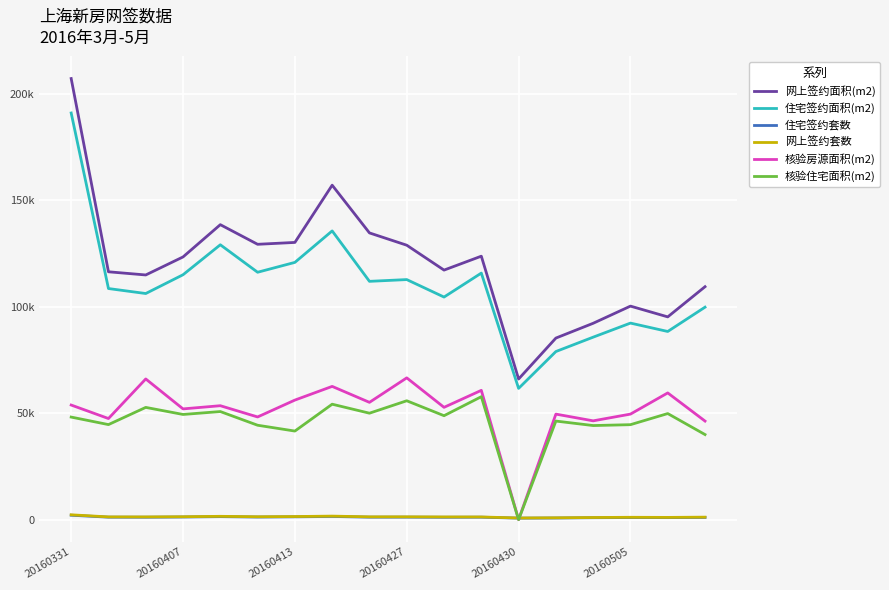

What are all the series names shown in the legend?

网上签约面积(m2), 住宅签约面积(m2), 住宅签约套数, 网上签约套数, 核验房源面积(m2), 核验住宅面积(m2)